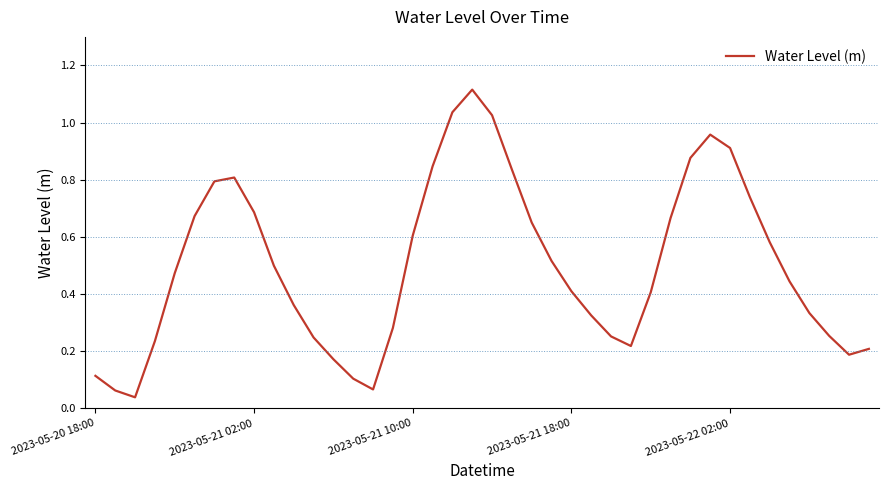

Does the chart have visible grid lines?

No